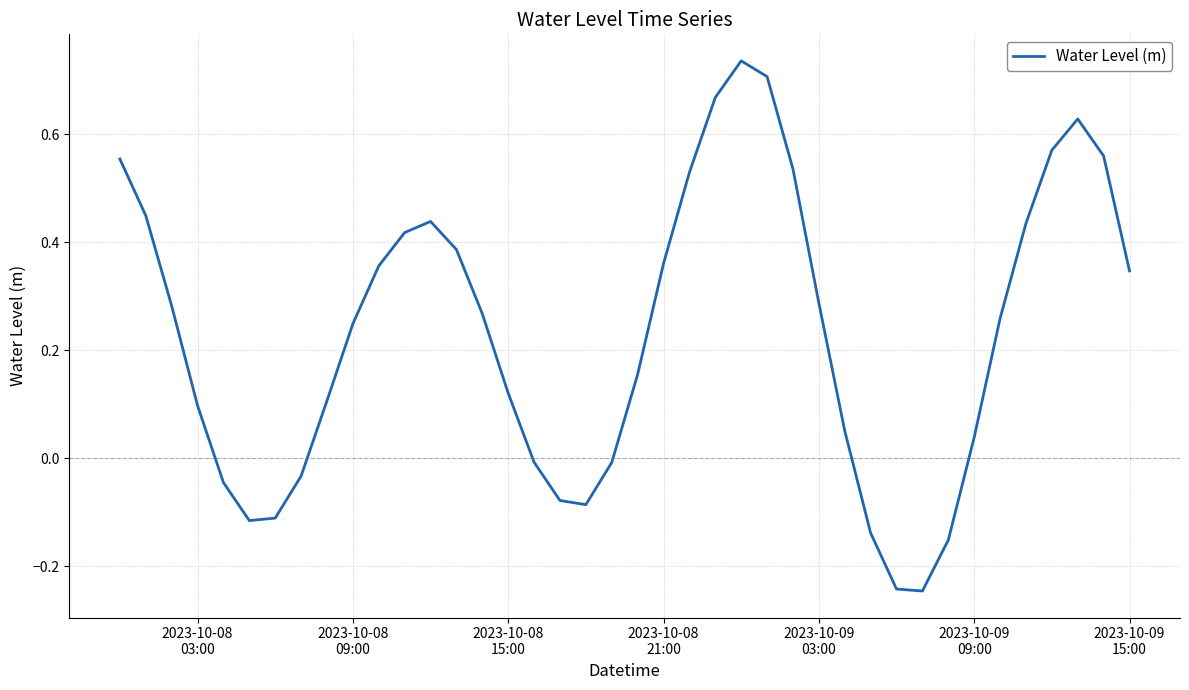

What is the difference between the maximum and minimum values?

1.0